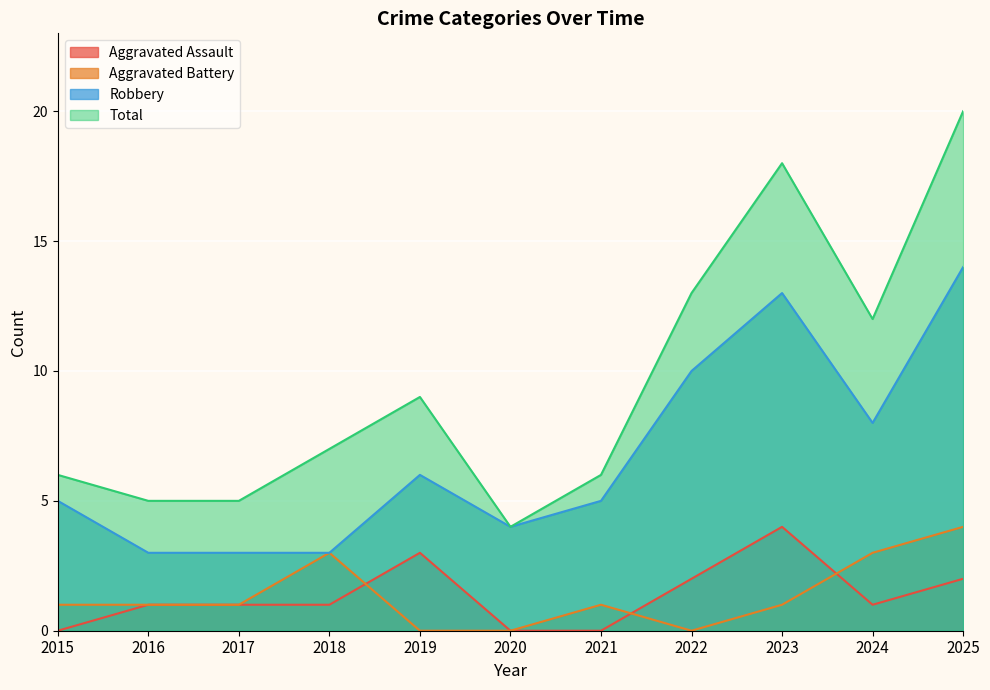

Which has a higher value, 2019 or 2021?

2019